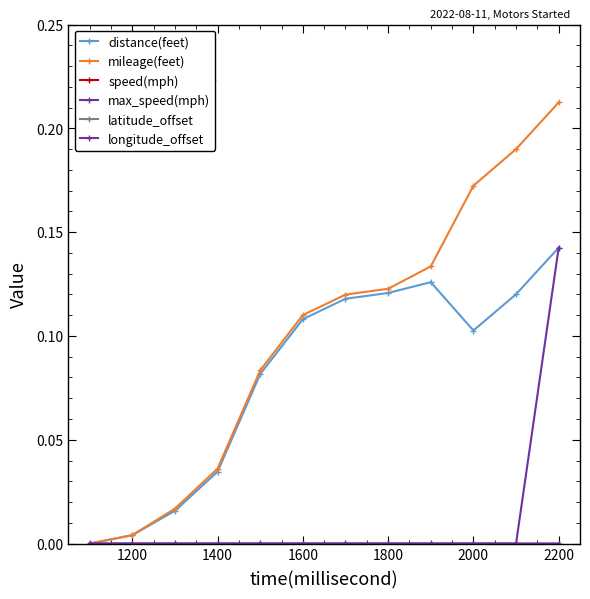

How many lines are shown in the chart?

6